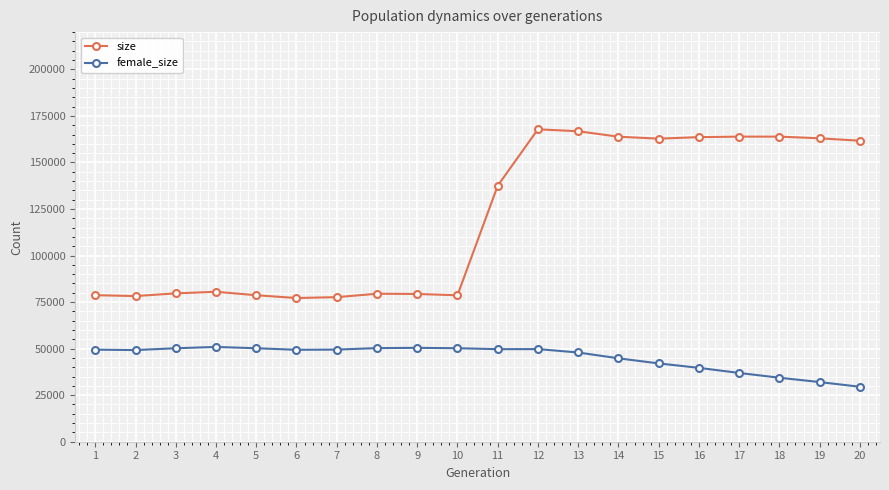

List the series in order of their overall mean, highest first.

size, female_size